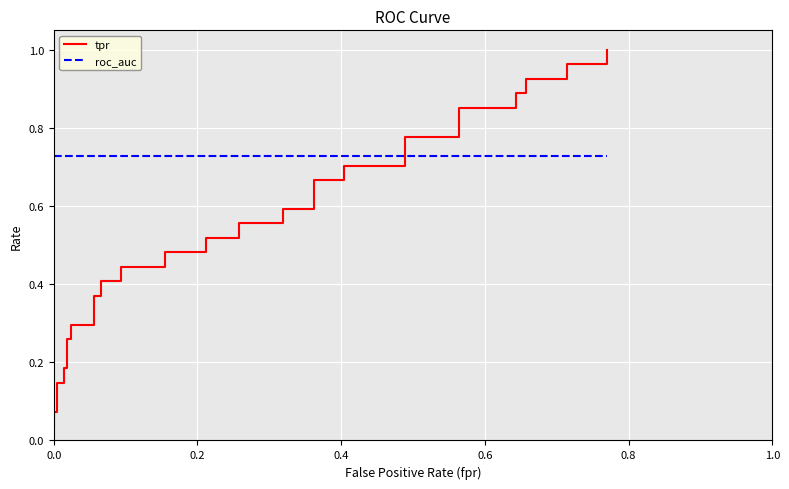

True or false: tpr and roc_auc intersect in this chart.

True